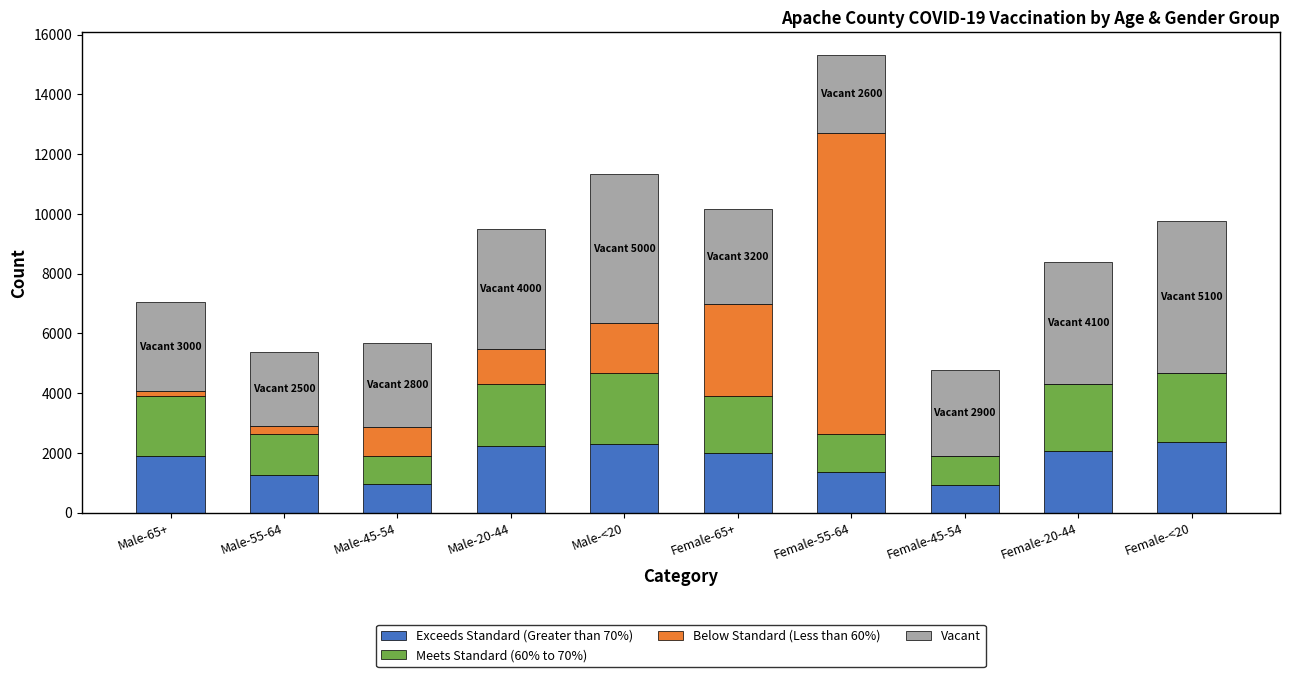

At which category is the sum across all series the highest?

Female-55-64